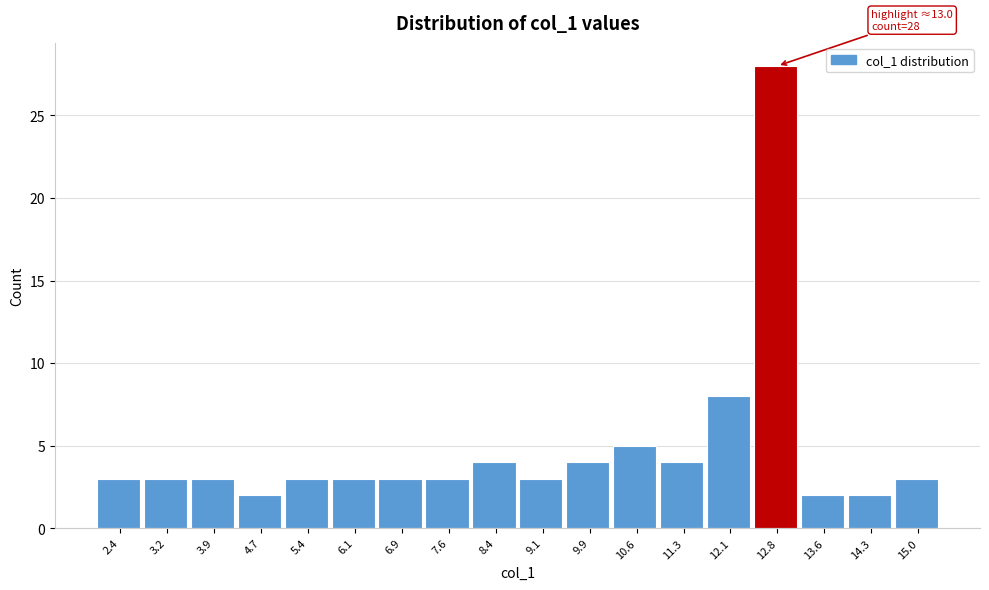

Which range on the x-axis has the tallest bar?

12.4 to 13.2